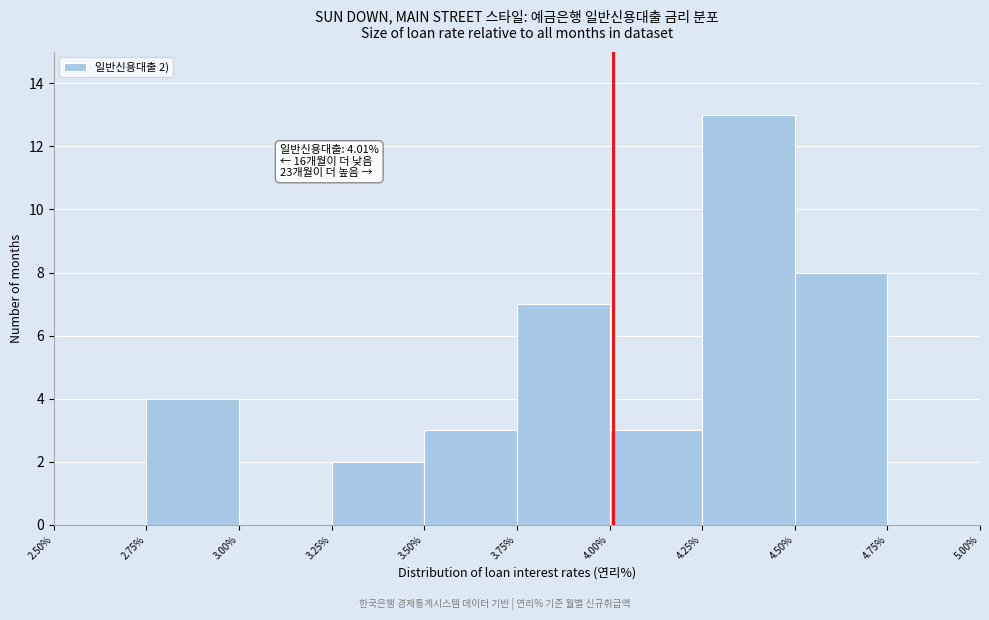

Over which range of the x-axis is the bar tallest?

4.25% to 4.50%